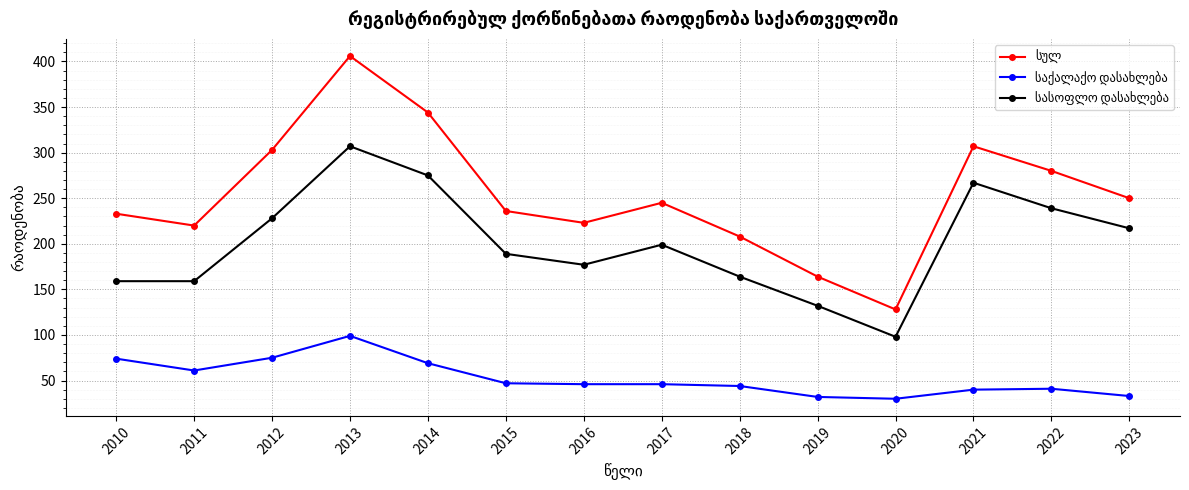

How many distinct data groups are displayed?

3